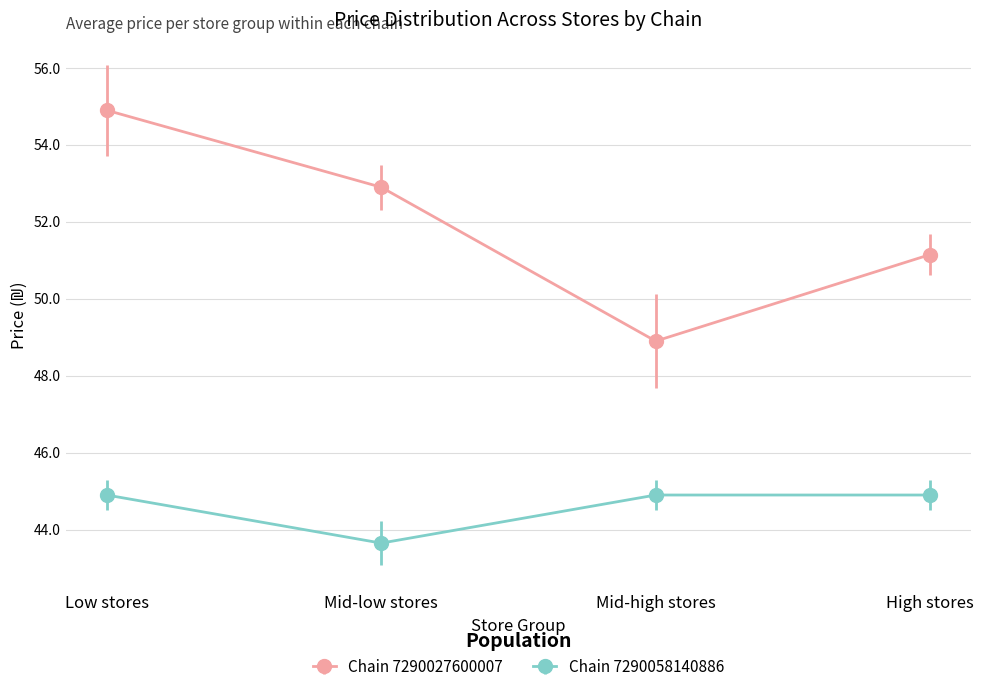

What is the label of the 3rd point from the left?

Mid-high stores